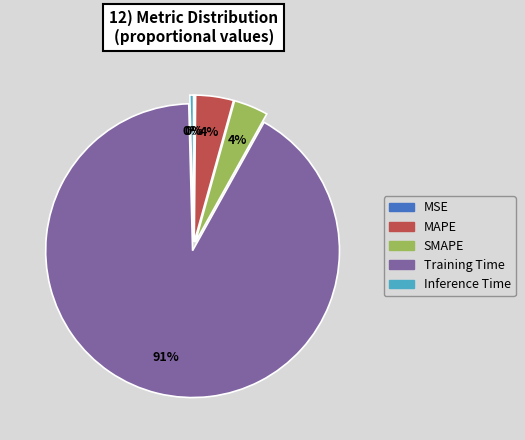

Is the sum of MAPE and Training Time greater than half?

Yes